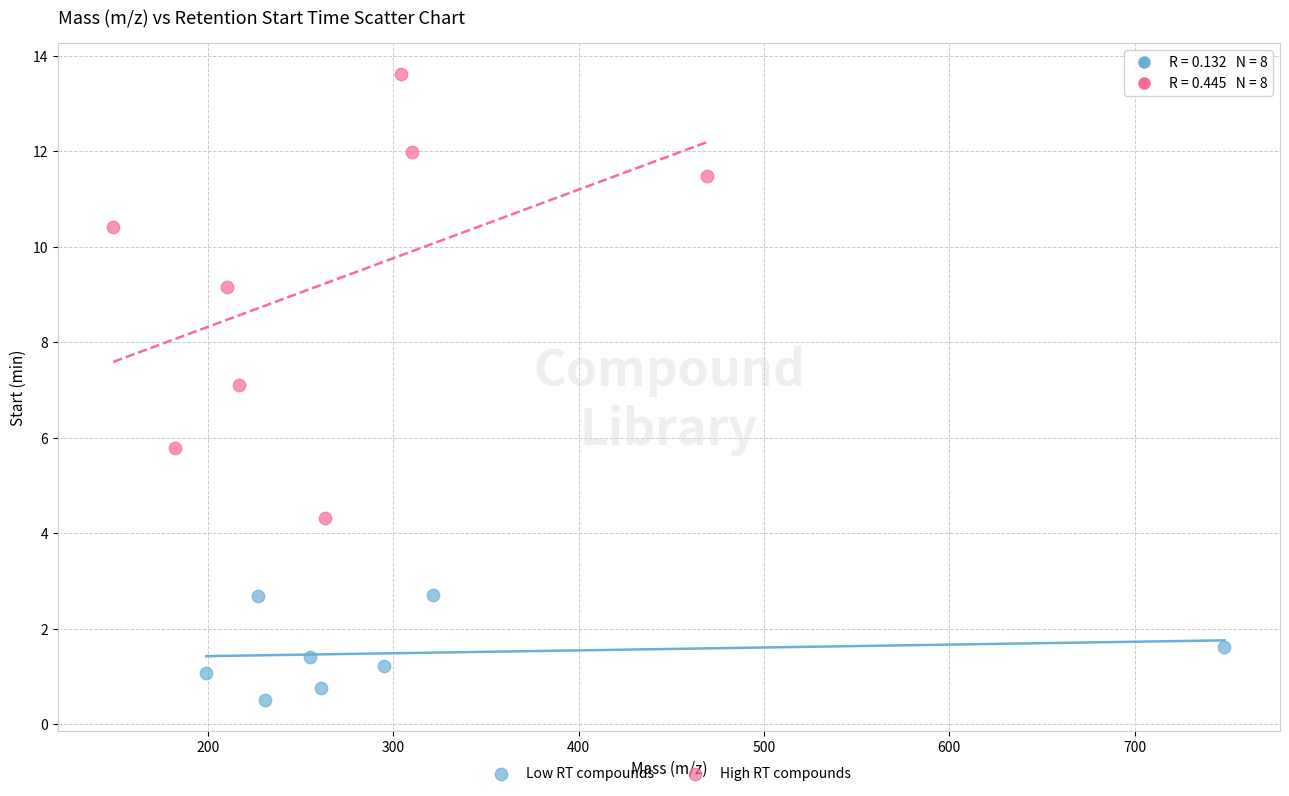

Which series contains the lowest Y value?

Low RT compounds